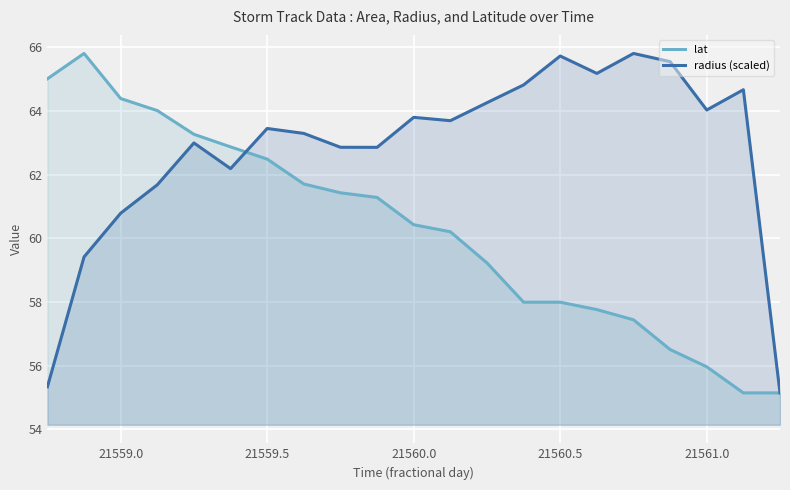

List the series in order of their overall mean, lowest first.

lat, radius (scaled)